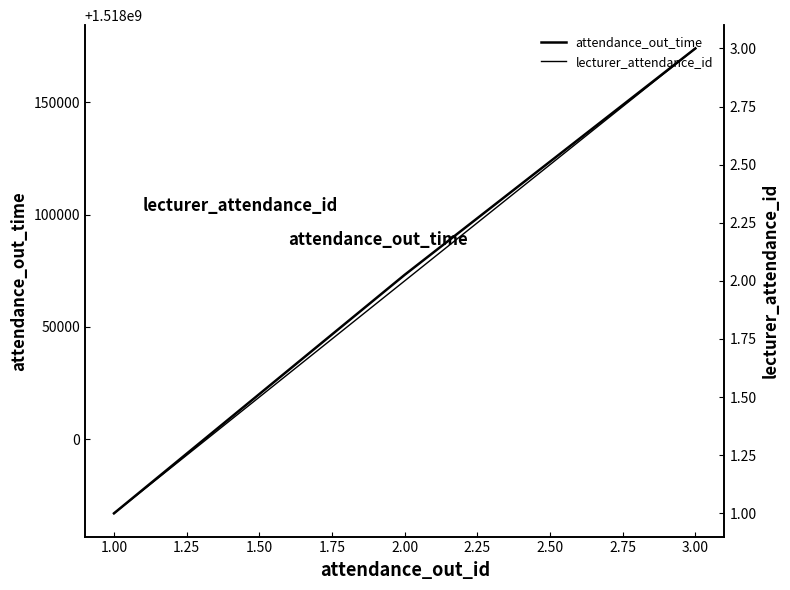

How many categories are shown in the chart?

3